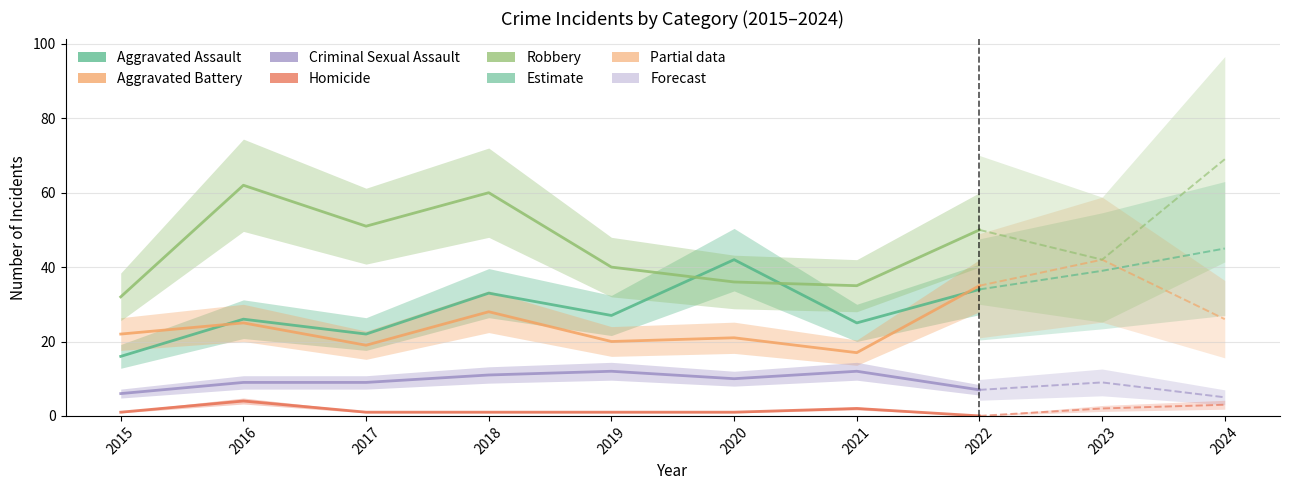

Which series has the largest total across all categories?

Robbery